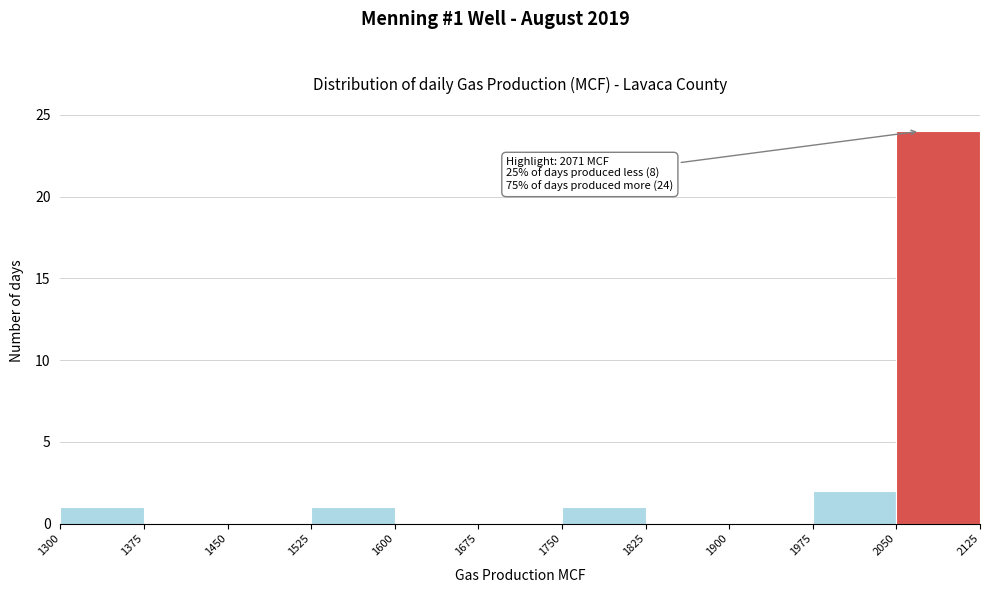

Which range on the x-axis has the tallest bar?

2050 to 2125